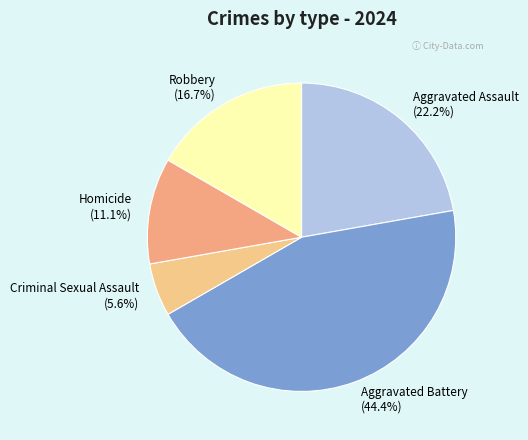

To the nearest percent, what is the difference between the largest and smallest slice percentages?

39%